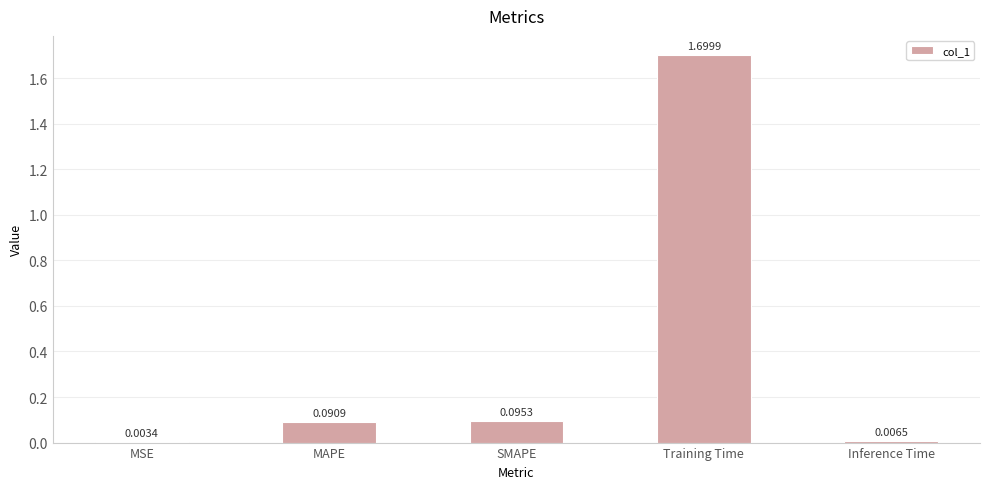

The chart shows a value of 0.0 at SMAPE. True or false?

False